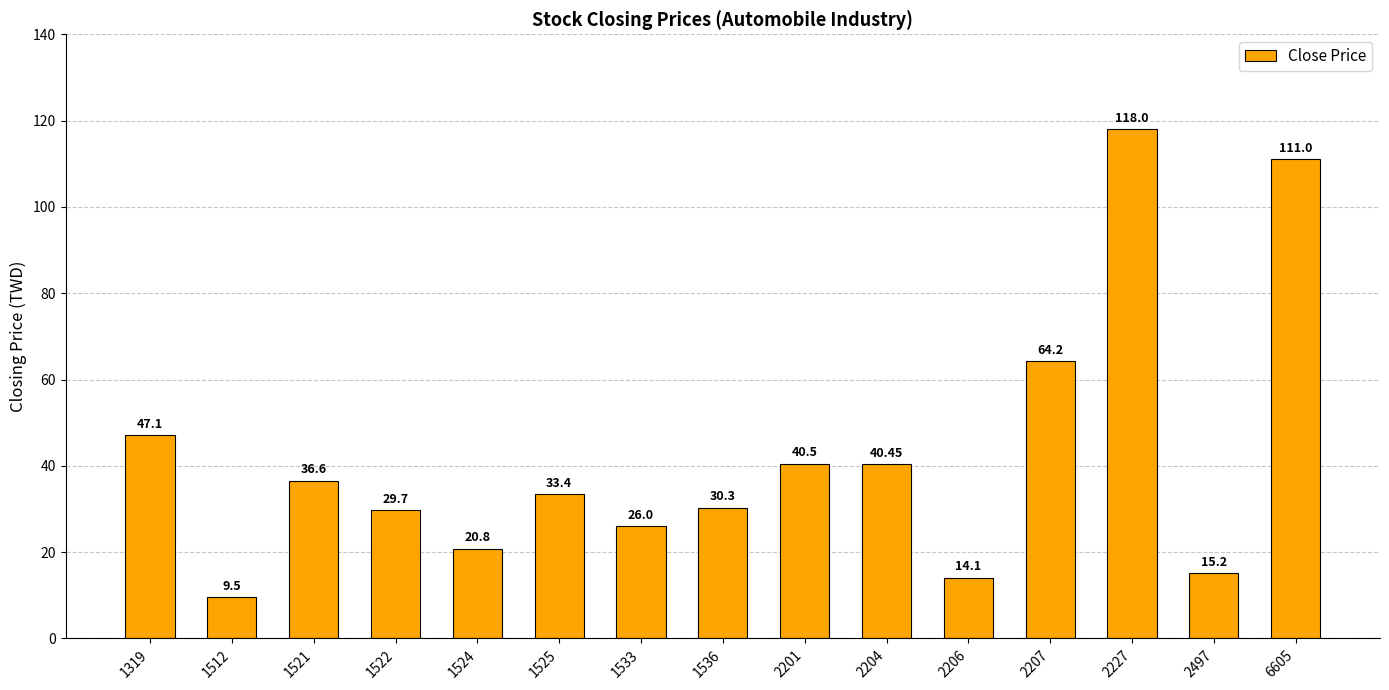

True or false: the data shows 14.1 at 2206.

True